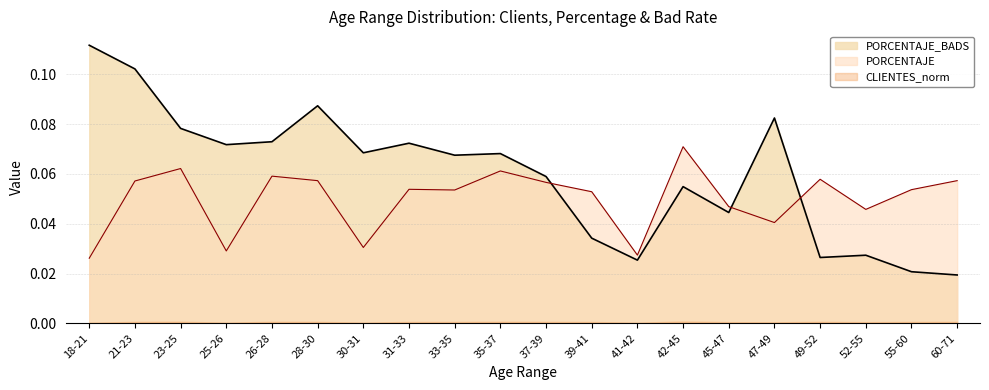

What is the sum of all PORCENTAJE values?

1.0